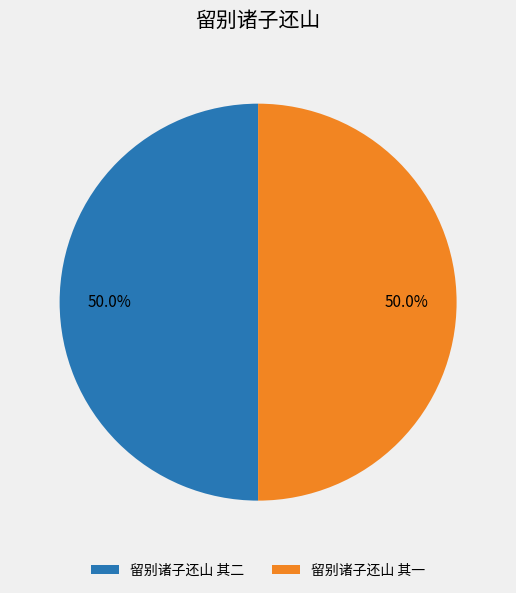

What percentage is the 留别诸子还山 其一 slice, to the nearest percent?

50%